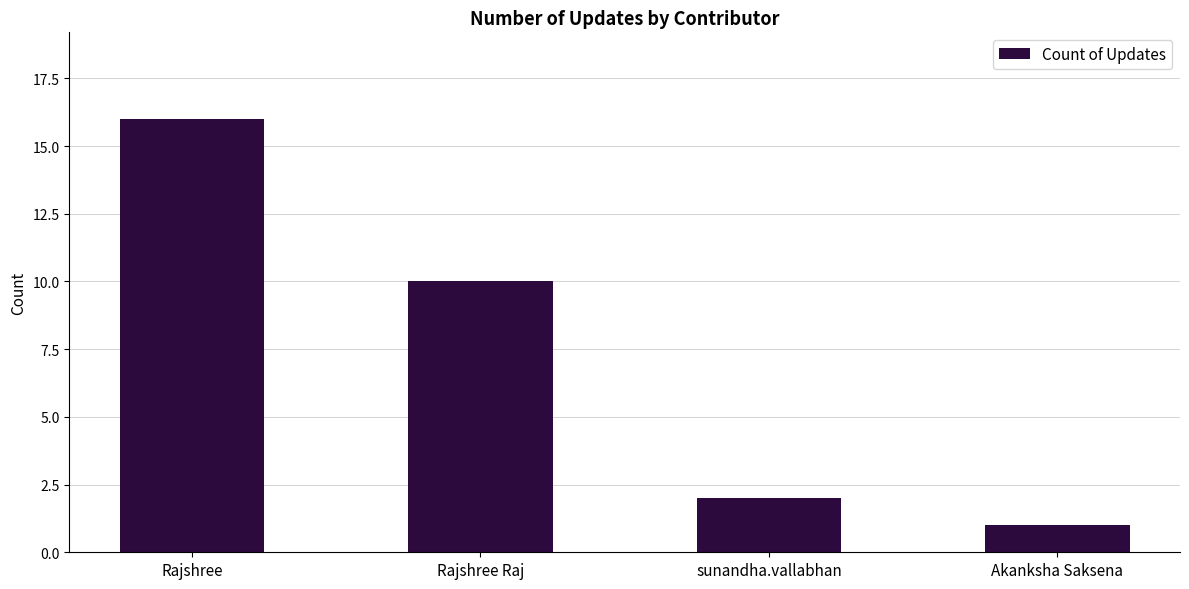

What is the average value?

7